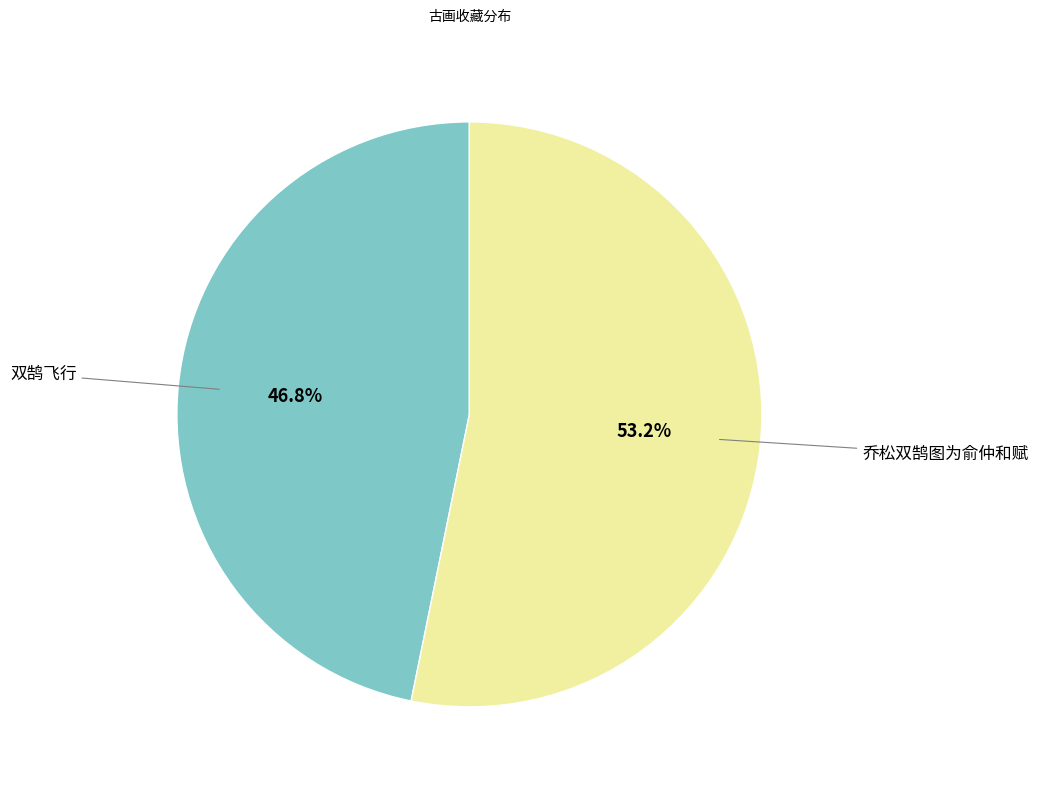

Which category accounts for the majority?

乔松双鹄图为俞仲和赋